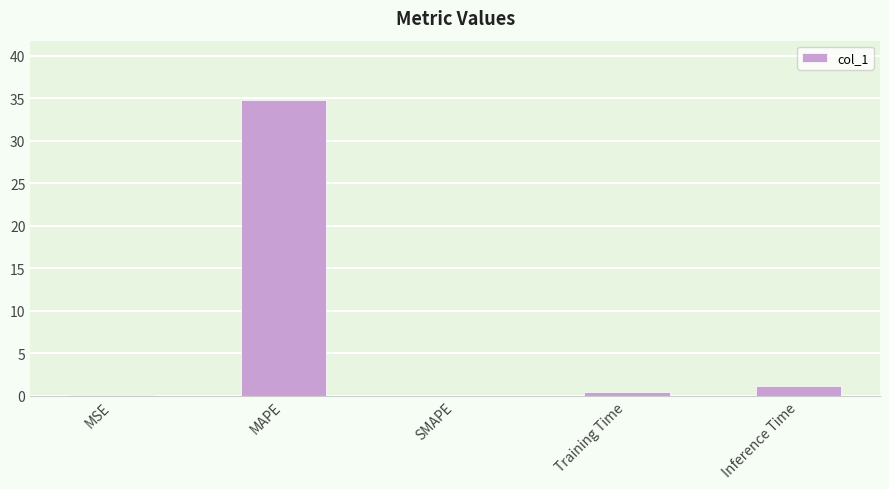

Which label corresponds to the largest value in the chart?

MAPE